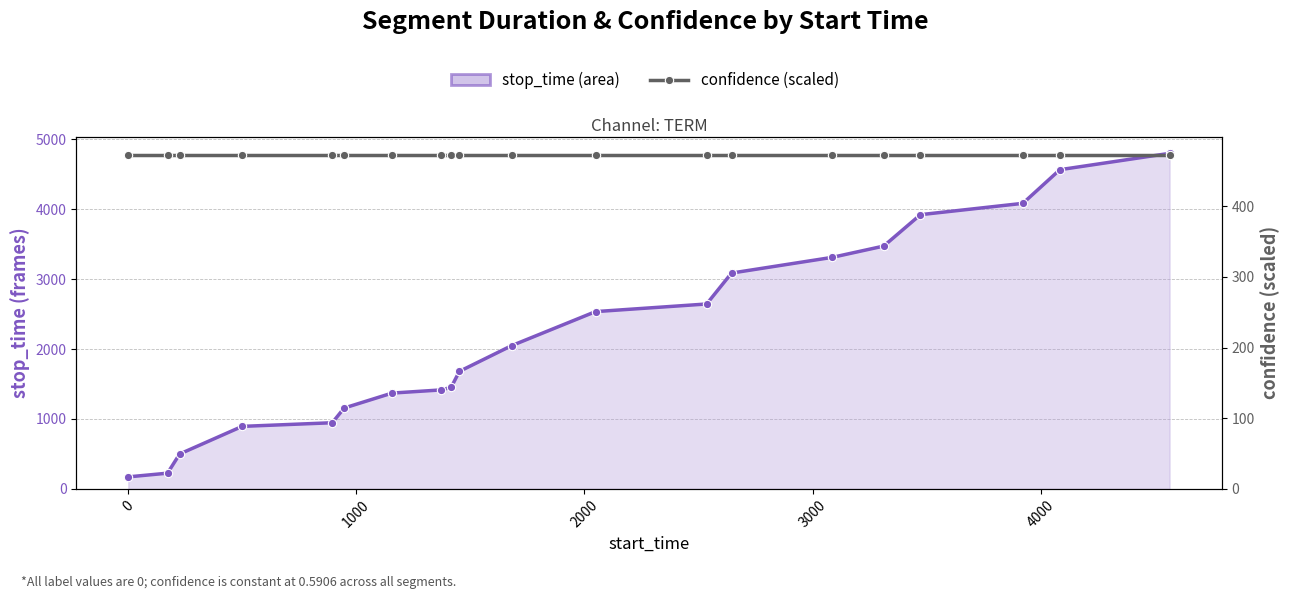

What is the average value of the confidence (scaled) series?

472.5